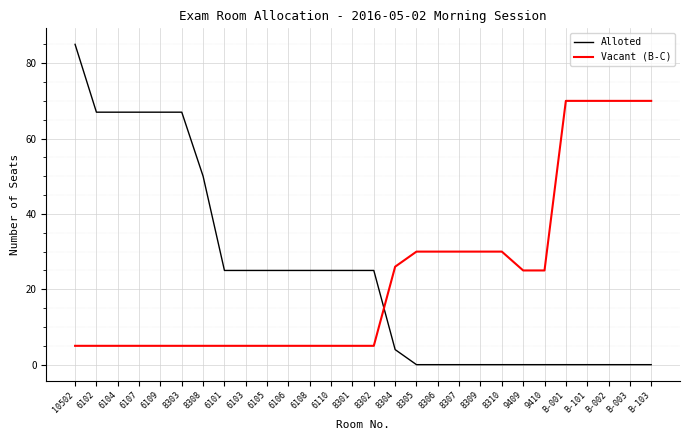

At which label is Alloted closest to 42?

8308